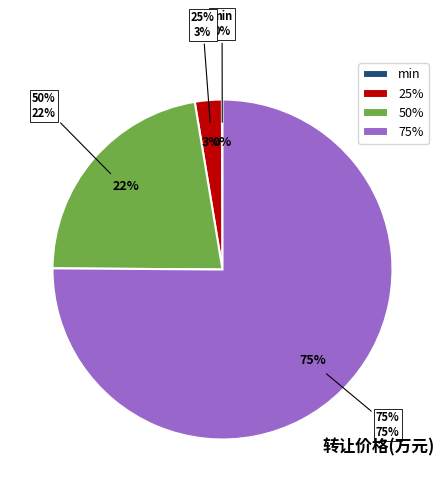

How many segments does this pie chart have?

4